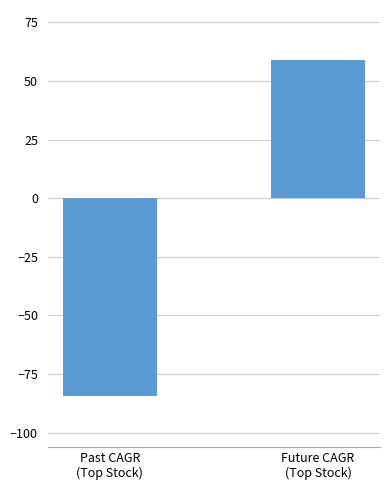

Rank the categories by value from lowest to highest.

Past CAGR
(Top Stock), Future CAGR
(Top Stock)